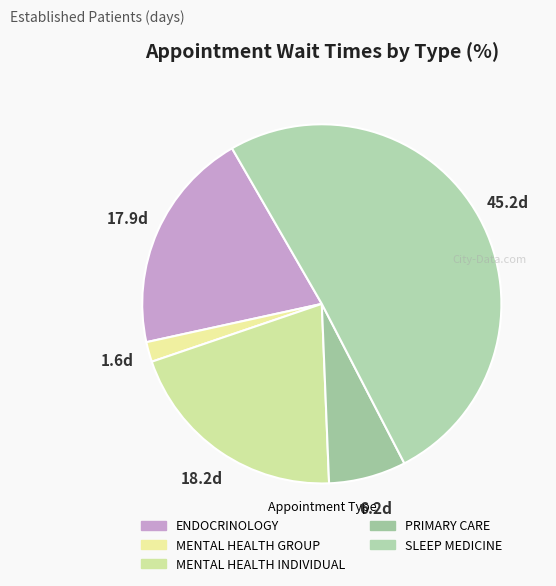

How many segments does this pie chart have?

5